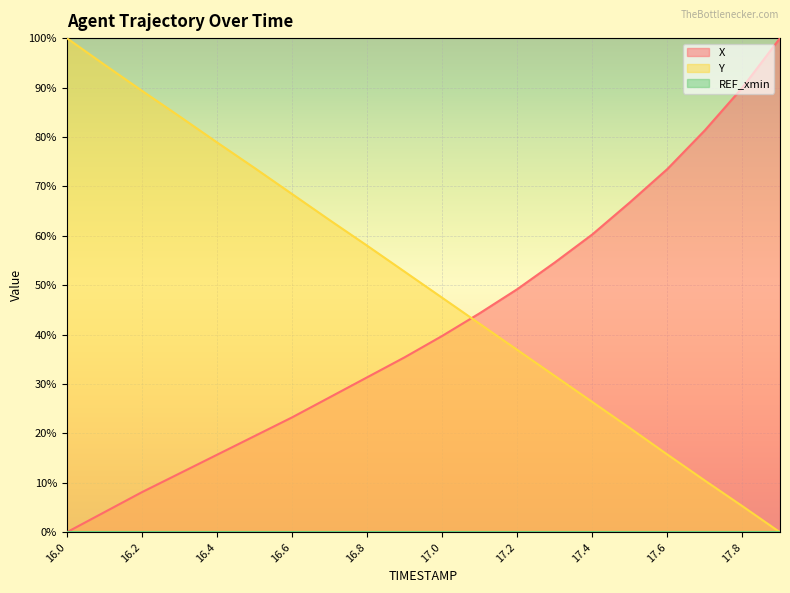

What is the value of the Y point at the 16th from the left?

21.1